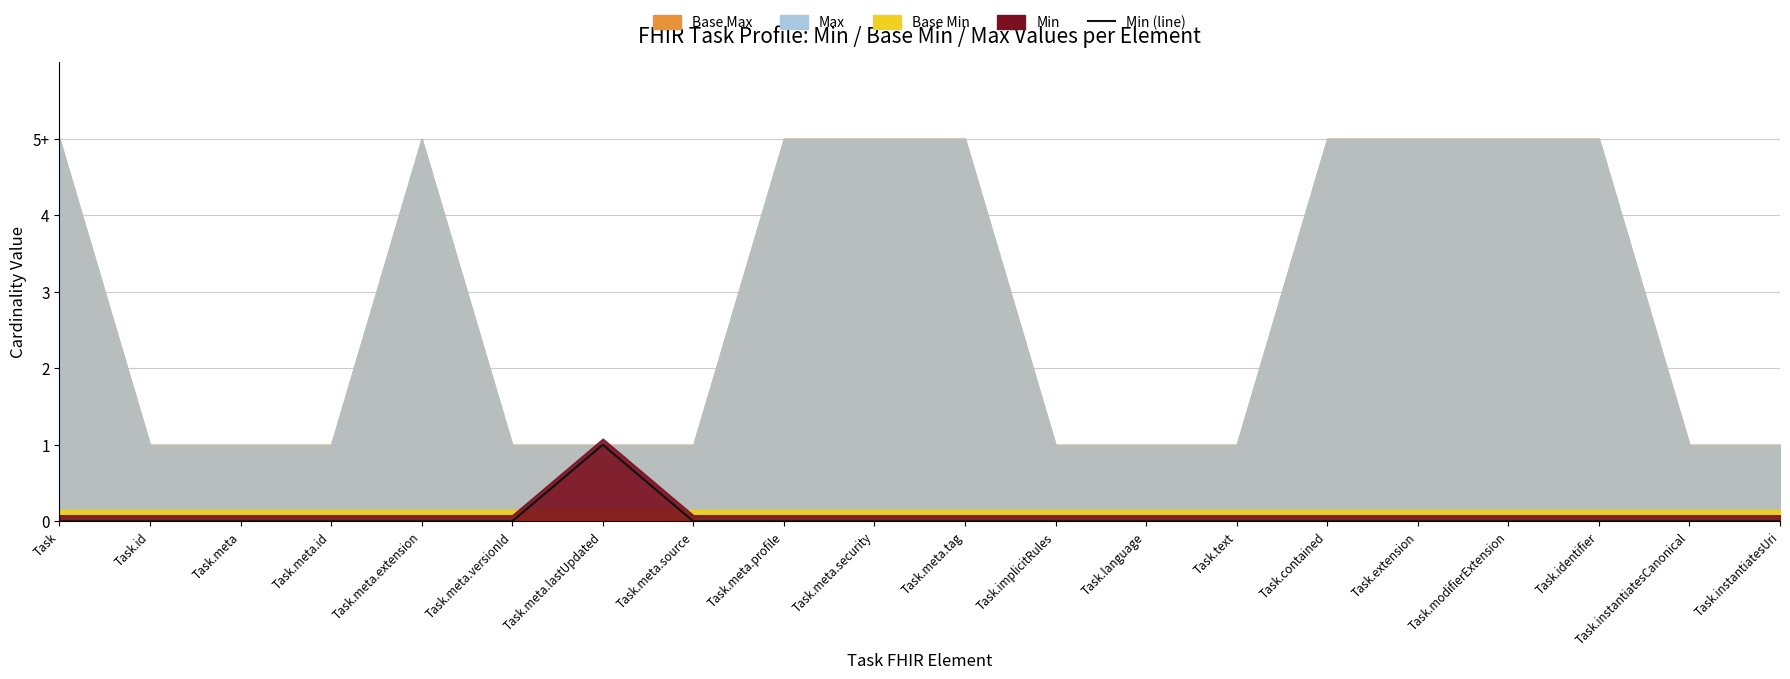

What is the difference between the maximum and second lowest values?

1